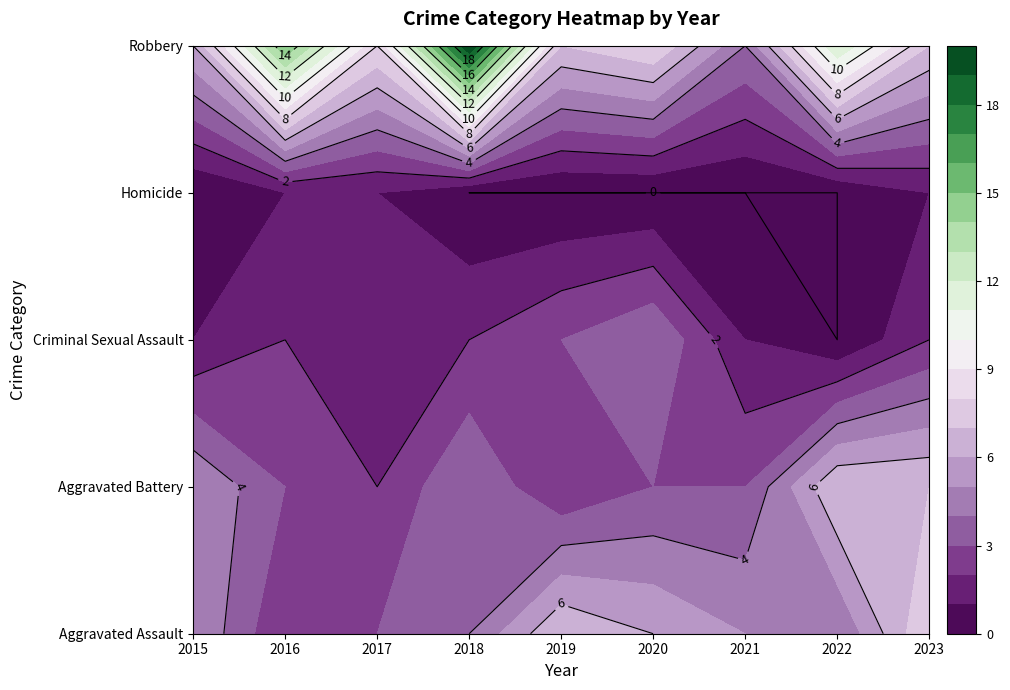

Count the number of data series in this chart.

5